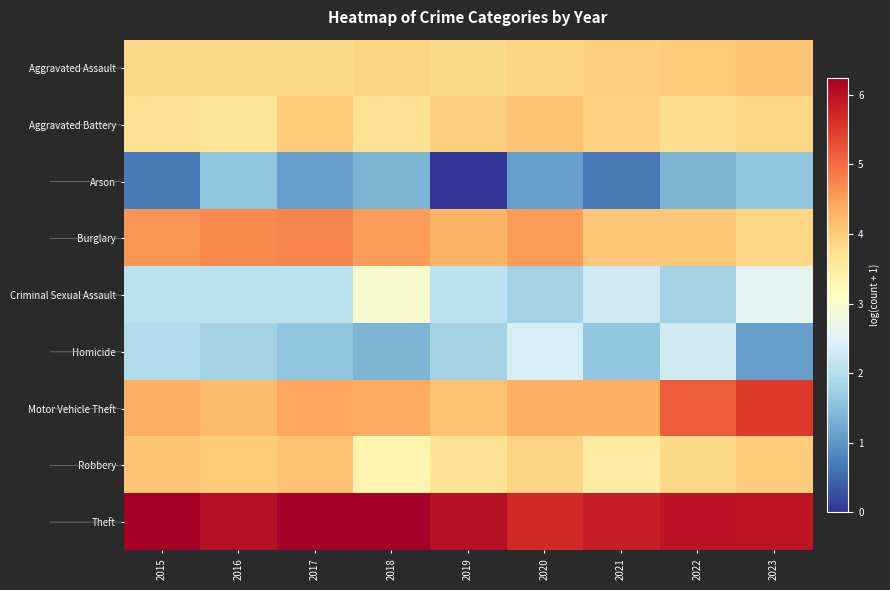

How many series are shown in this chart?

9